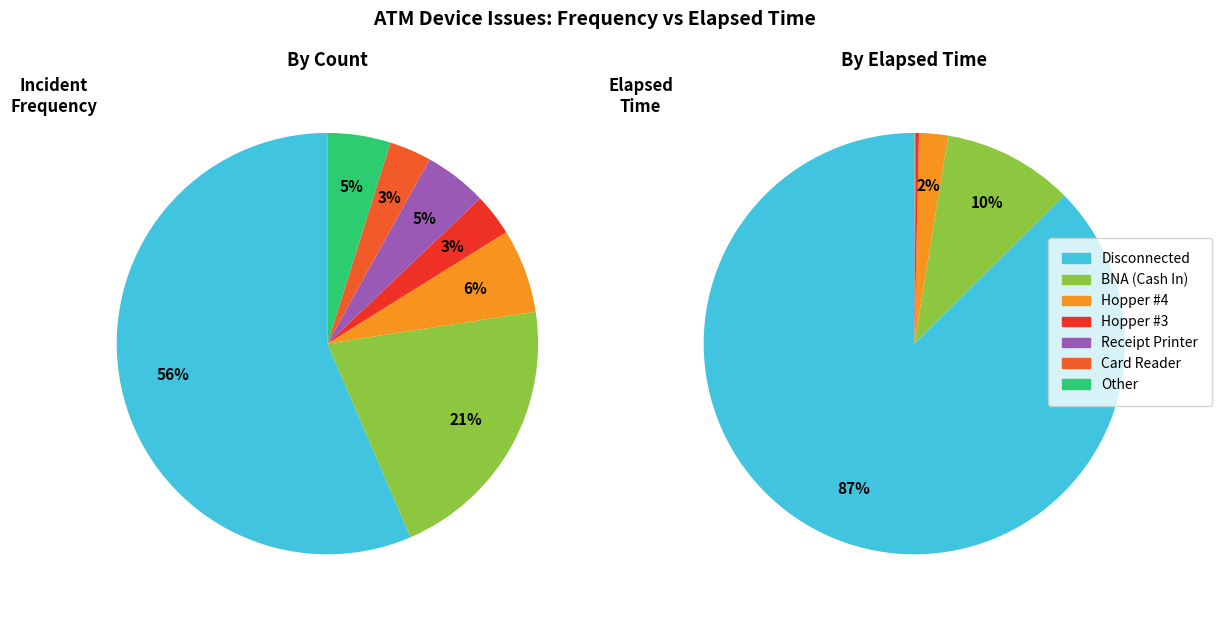

Does any single category account for the majority?

Yes